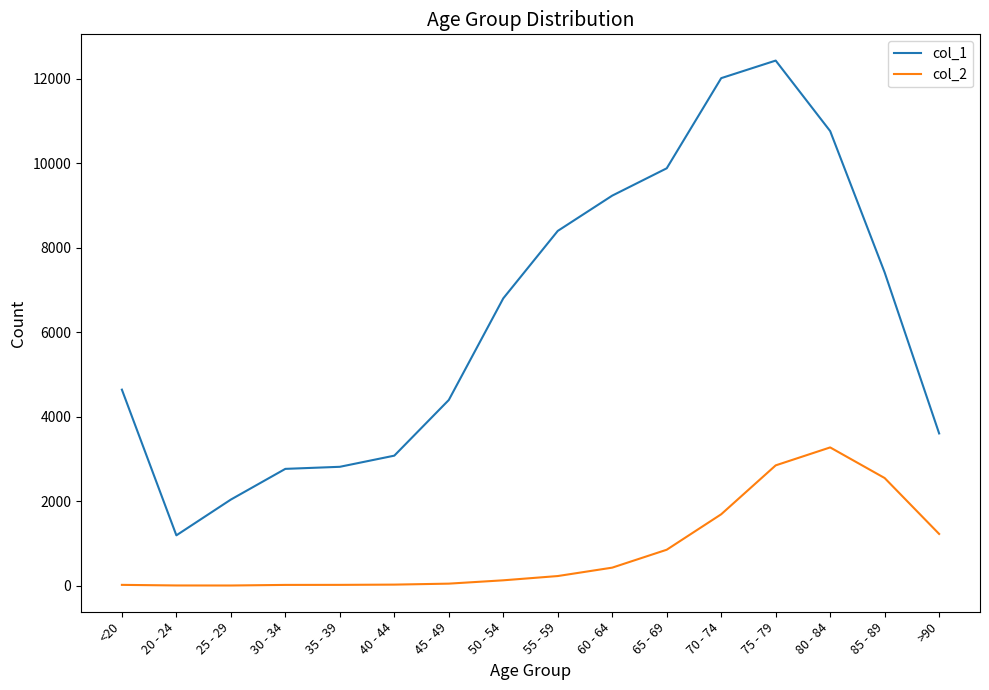

What is the spread (max minus min) of values at 35 - 39?

2796